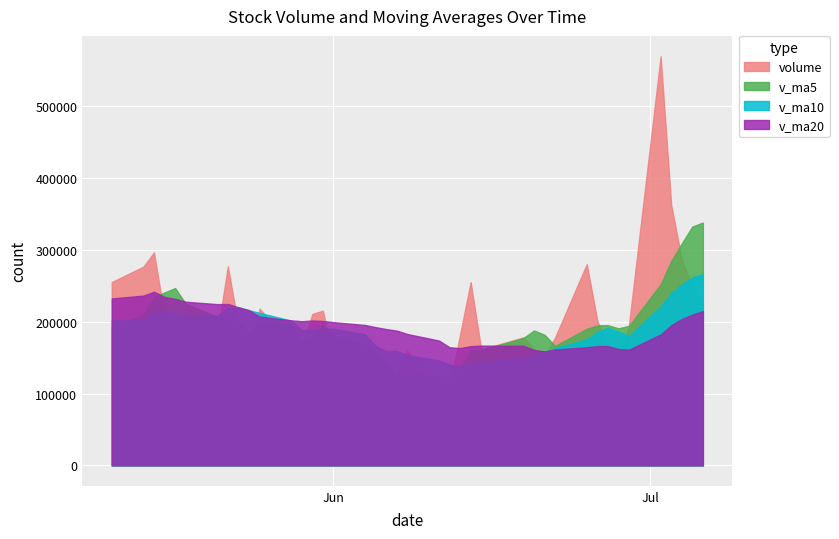

What is the difference between the v_ma10 values at 2018-06-11 and 2018-05-21?

62341.1